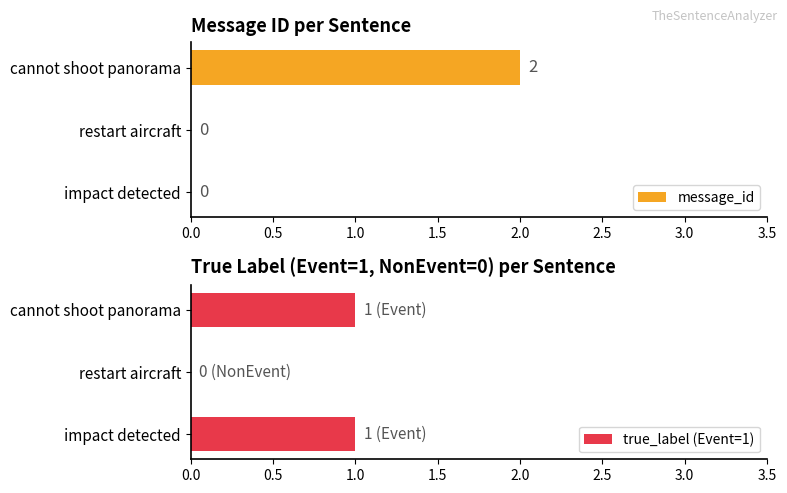

Is it true that message_id equals 0 at restart aircraft?

True